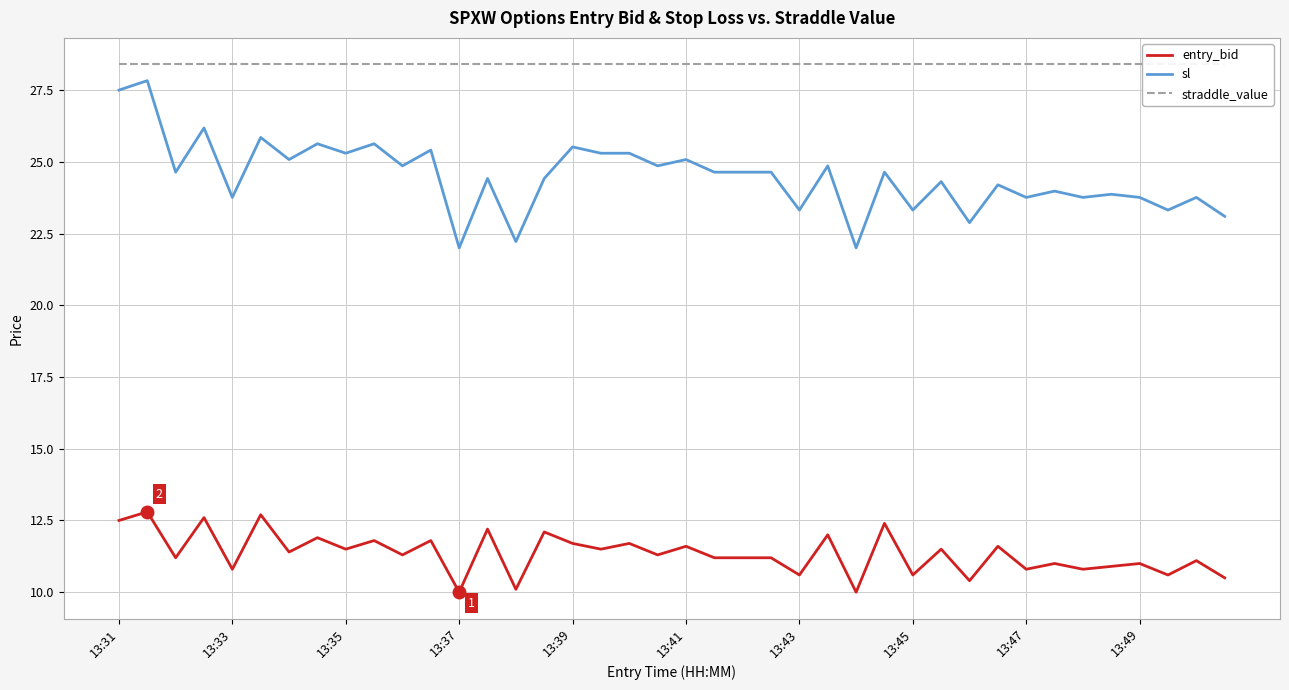

What is the maximum value for entry_bid?

12.8